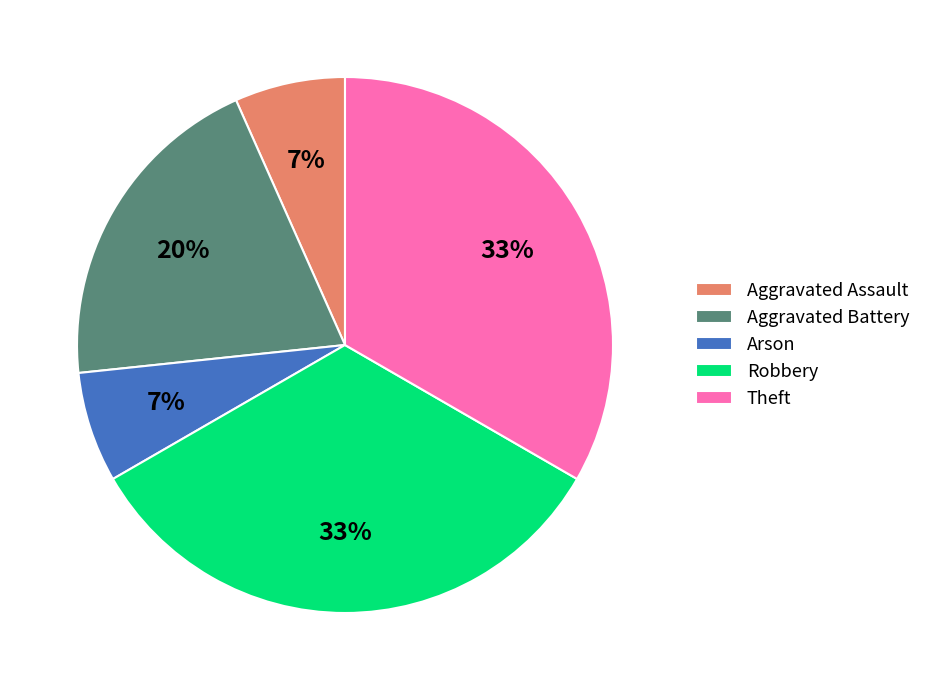

To the nearest percent, what is the difference between the Aggravated Assault and Aggravated Battery slice percentages?

13%